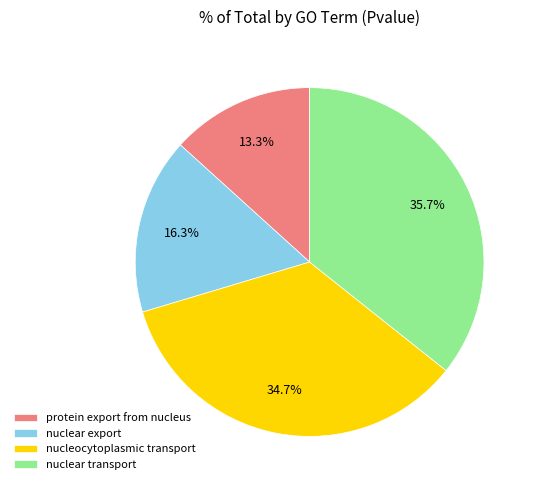

To the nearest percent, what is the difference between the protein export from nucleus and nucleocytoplasmic transport slice percentages?

21%